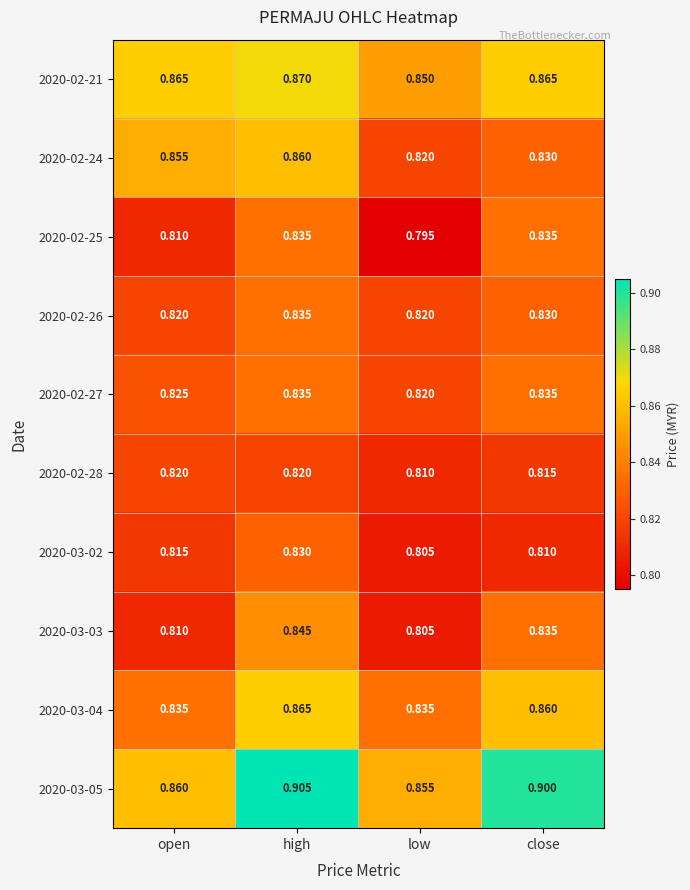

At which category does the chart reach its minimum across all series?

low